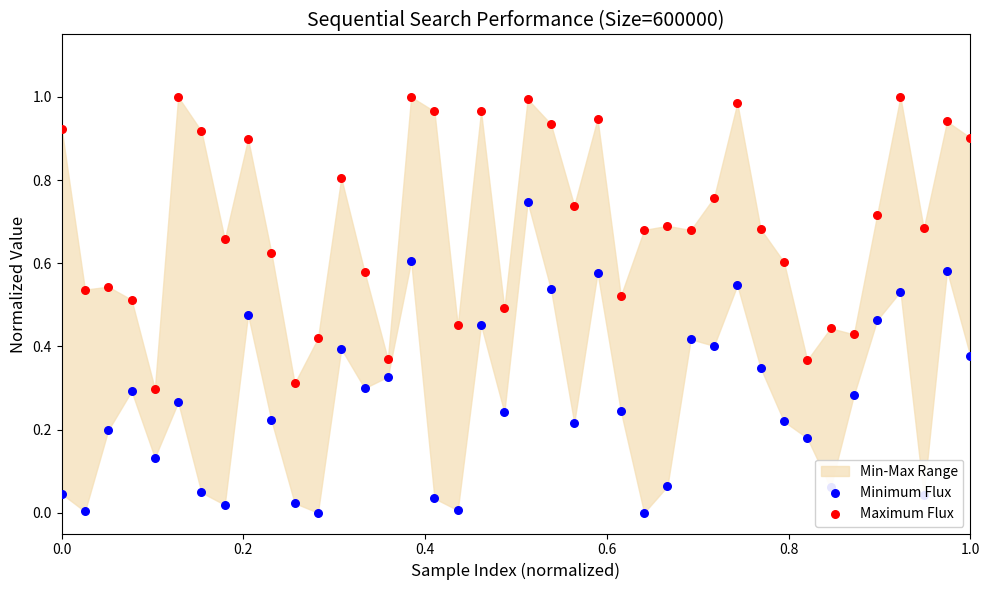

Is the value of Minimum Flux at 31 greater than the value of Maximum Flux at 21?

No